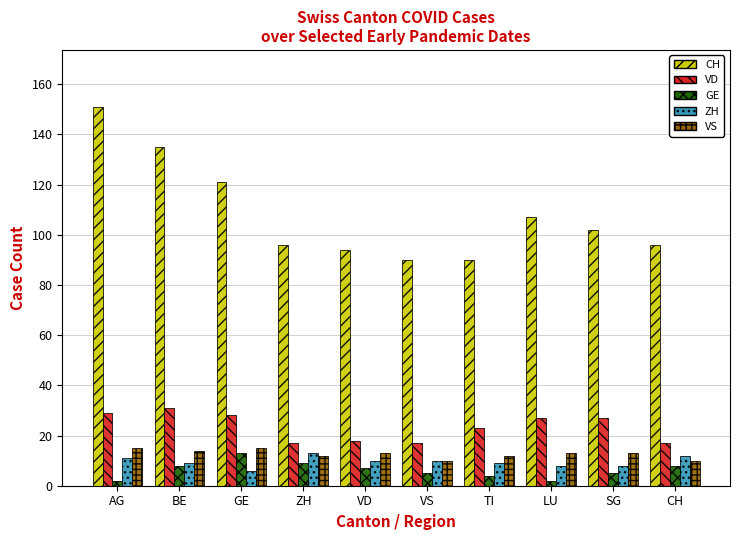

At which label is CH closest to 120?

GE